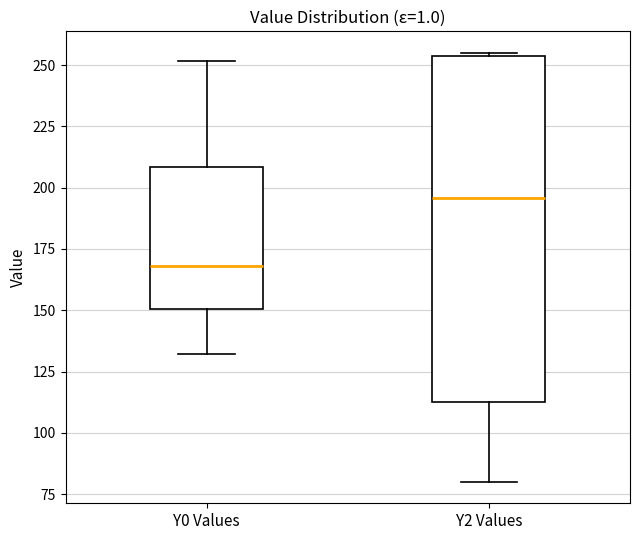

Where does the lower whisker of the box for Y2 Values end on the y-axis? The values are not printed on the chart, so give them approximately, as read against the axis.

80